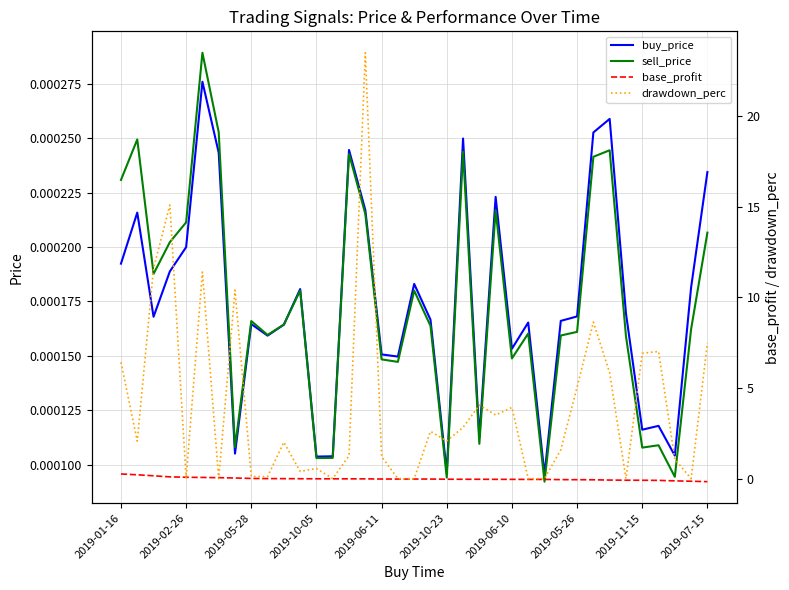

What is the minimum value for base_profit?

-0.2